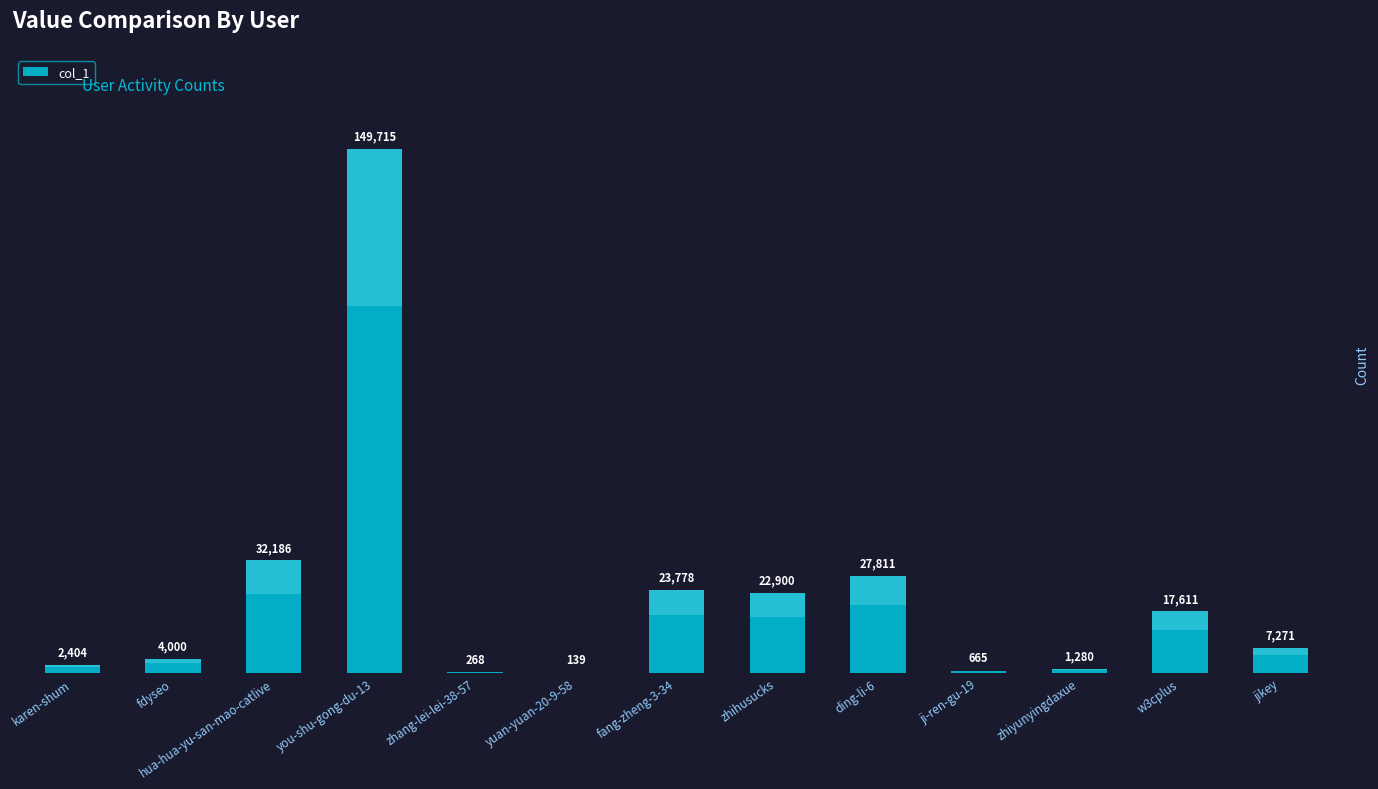

True or false: the data shows 665 at ji-ren-gu-19.

True